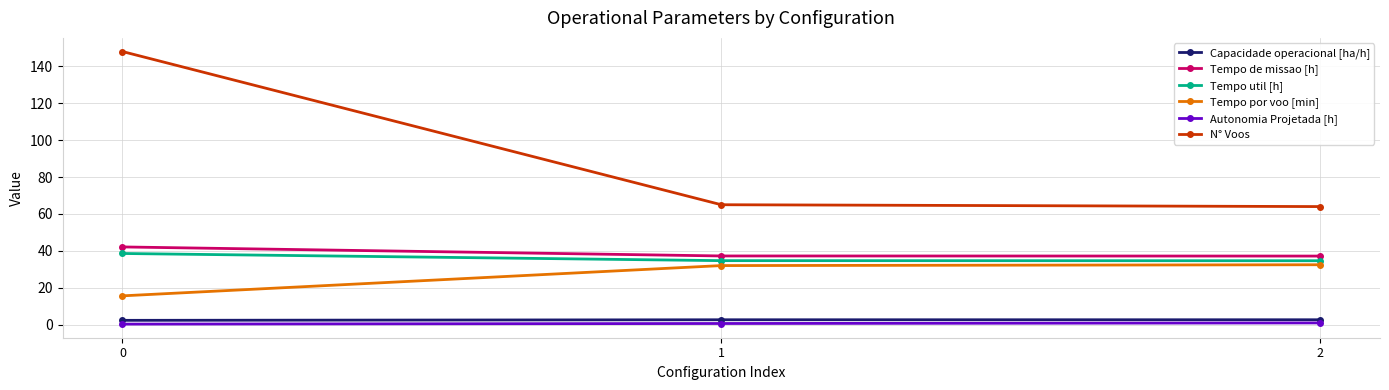

Count the number of data series in this chart.

6